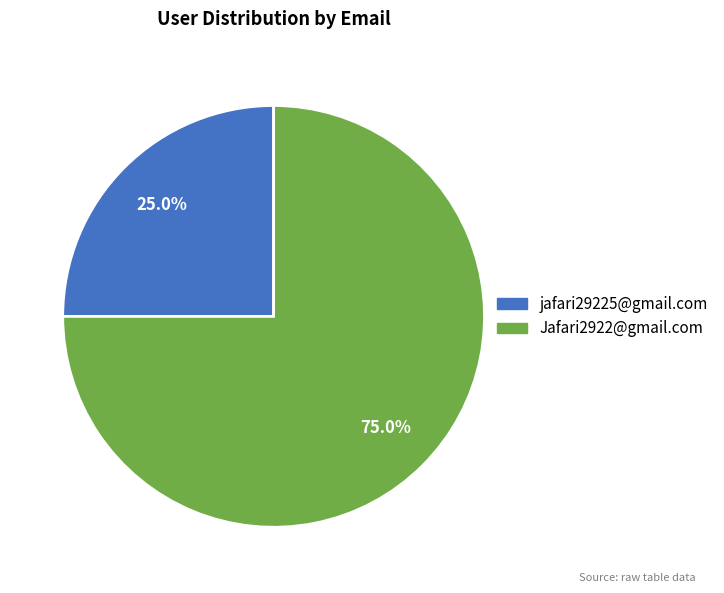

Which has a higher value, Jafari2922@gmail.com or jafari29225@gmail.com?

Jafari2922@gmail.com